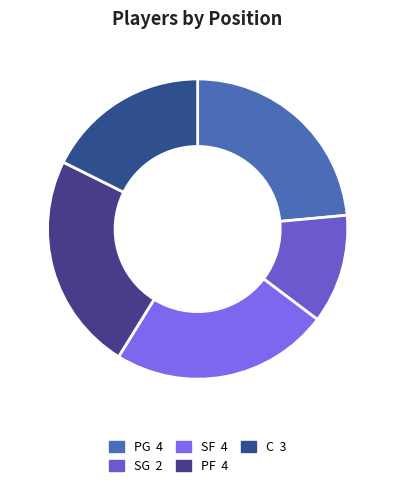

Rank the categories by value from lowest to highest.

SG, C, PG, SF, PF